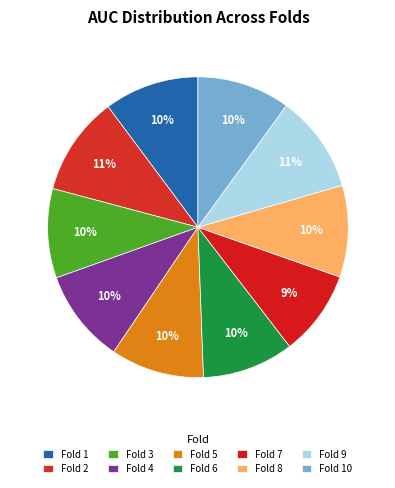

How many slices are in this pie chart?

10